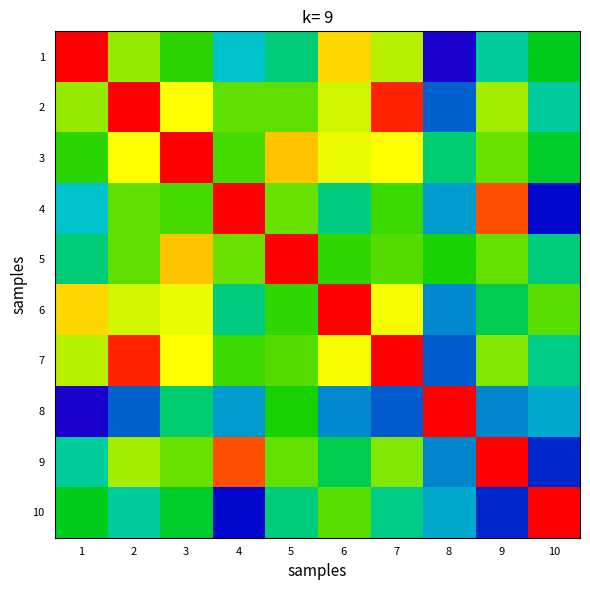

What is the smallest value displayed?

0.2